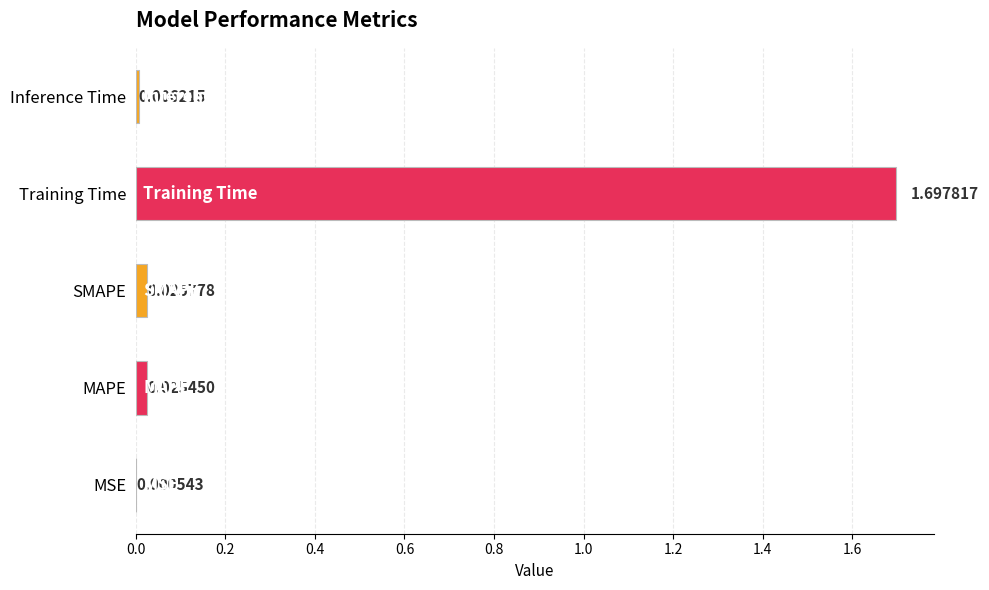

Between Training Time and SMAPE, which is larger?

Training Time